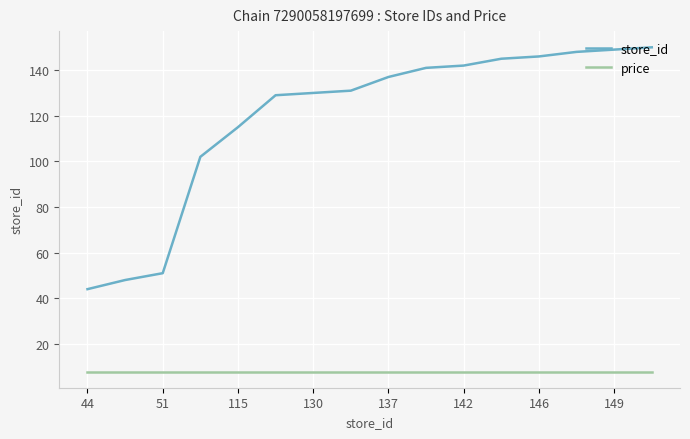

True or false: price and store_id intersect in this chart.

False